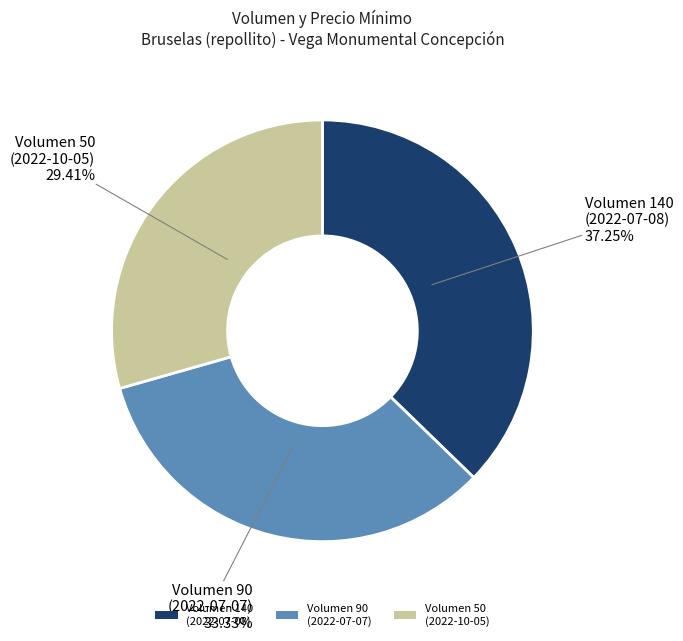

Is the sum of Volumen 50 (2022-10-05) and Volumen 140 (2022-07-08) greater than half?

Yes